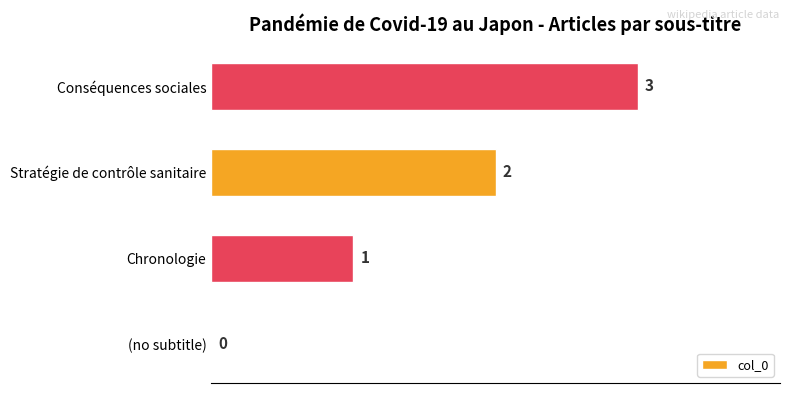

What is the sum of all values?

6